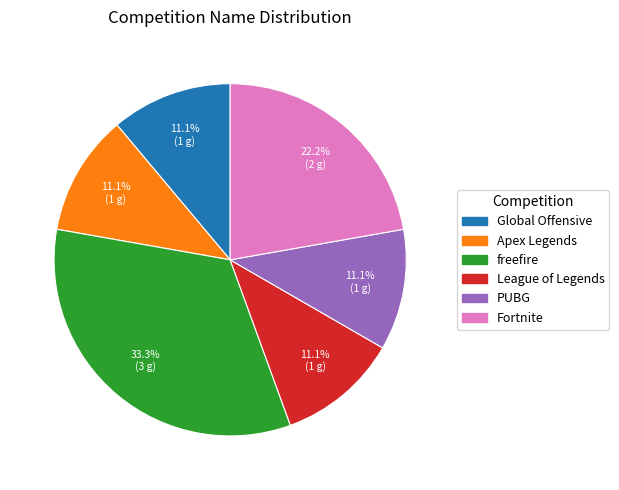

To the nearest percent, what percentage of the pie is Global Offensive?

11%